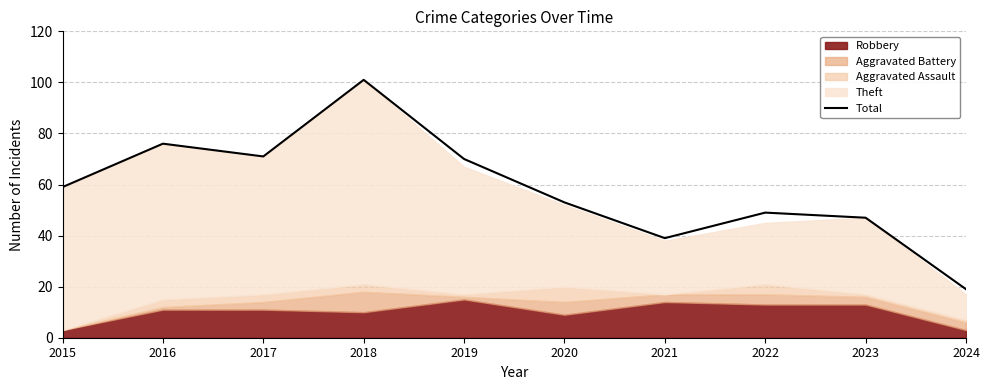

What is the greatest value displayed?

101